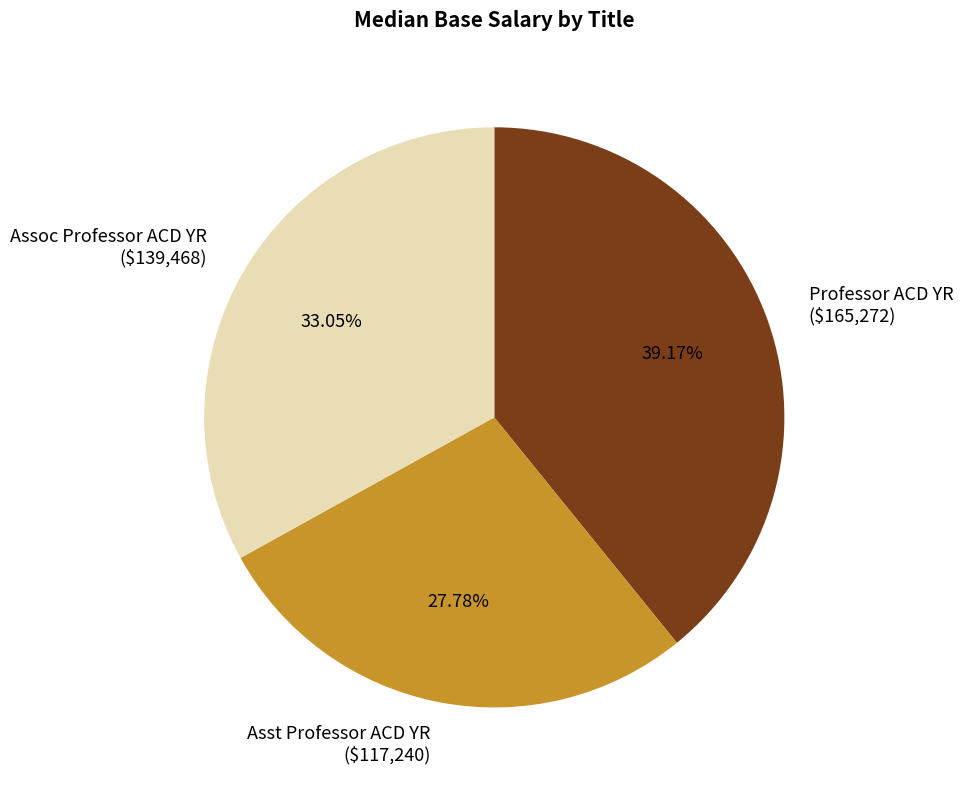

Which category has the biggest portion of the pie?

Professor ACD YR